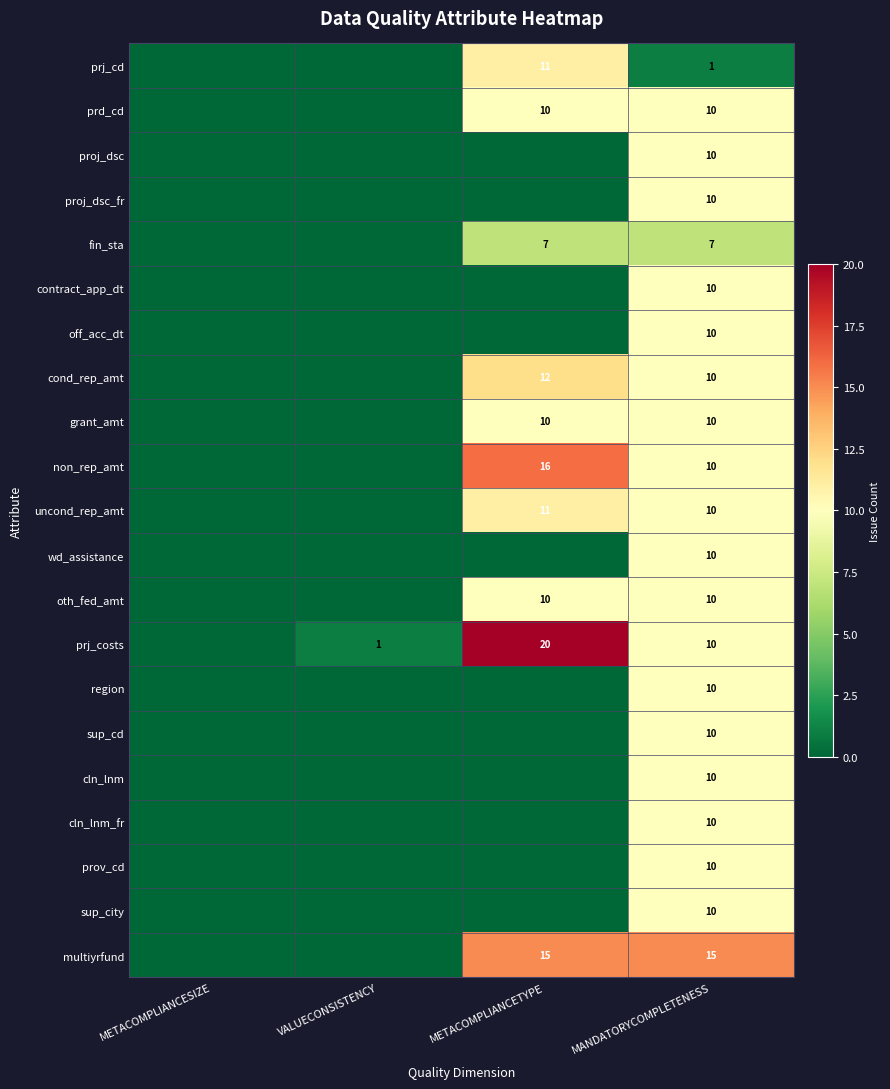

At which category is the sum across all series the highest?

MANDATORYCOMPLETENESS